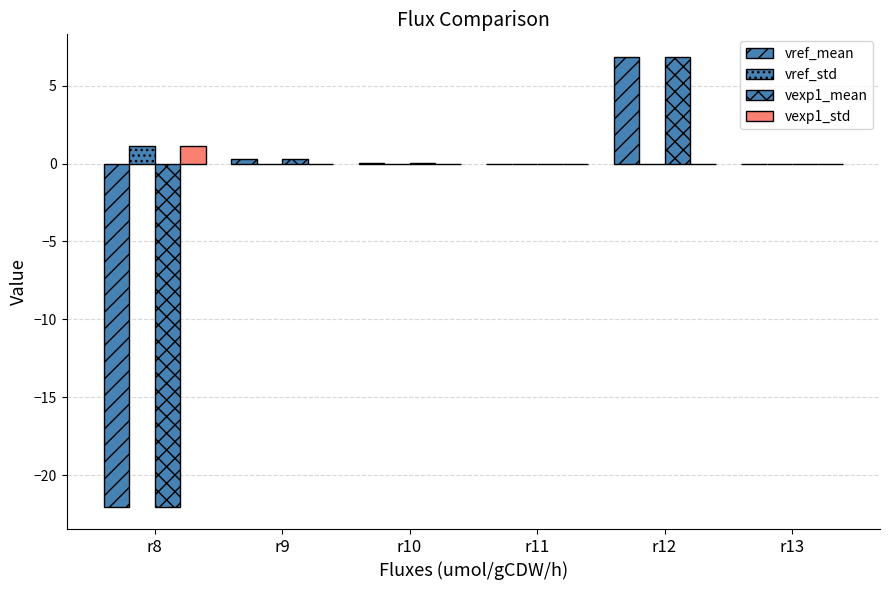

At which category is the sum across all series the highest?

r12